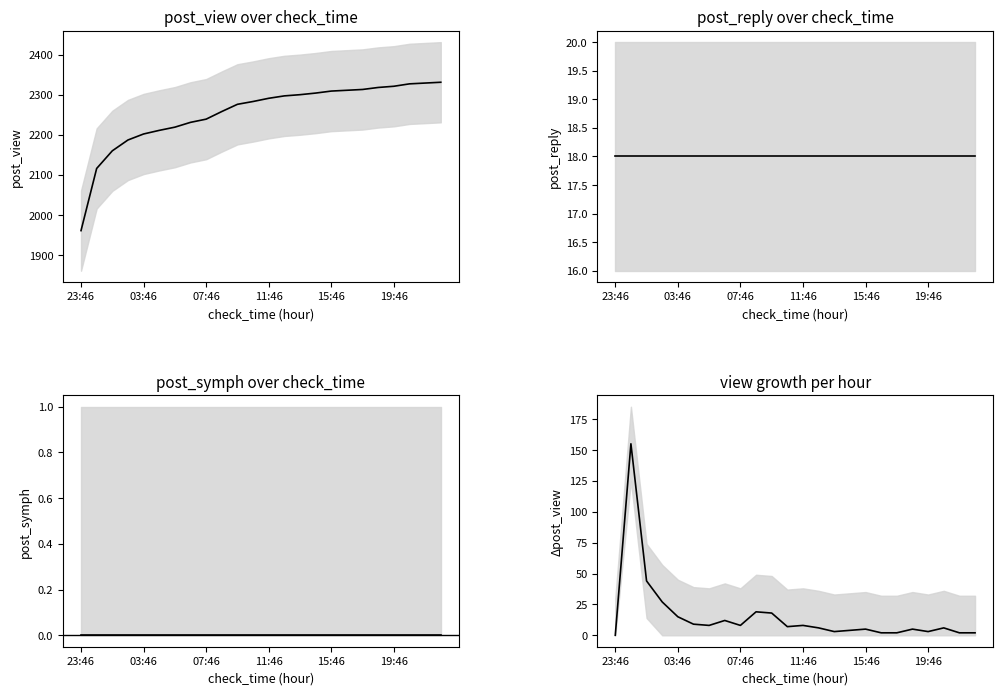

What is the value of the view_growth point at the 4th from the left?

27